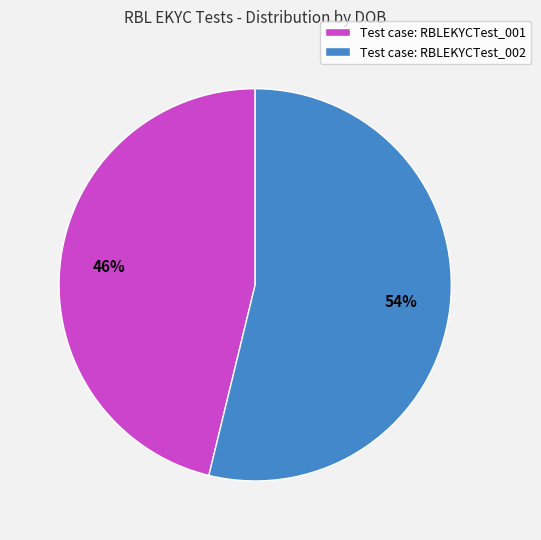

Is the sum of Test case: RBLEKYCTest_001 and Test case: RBLEKYCTest_002 greater than half?

Yes